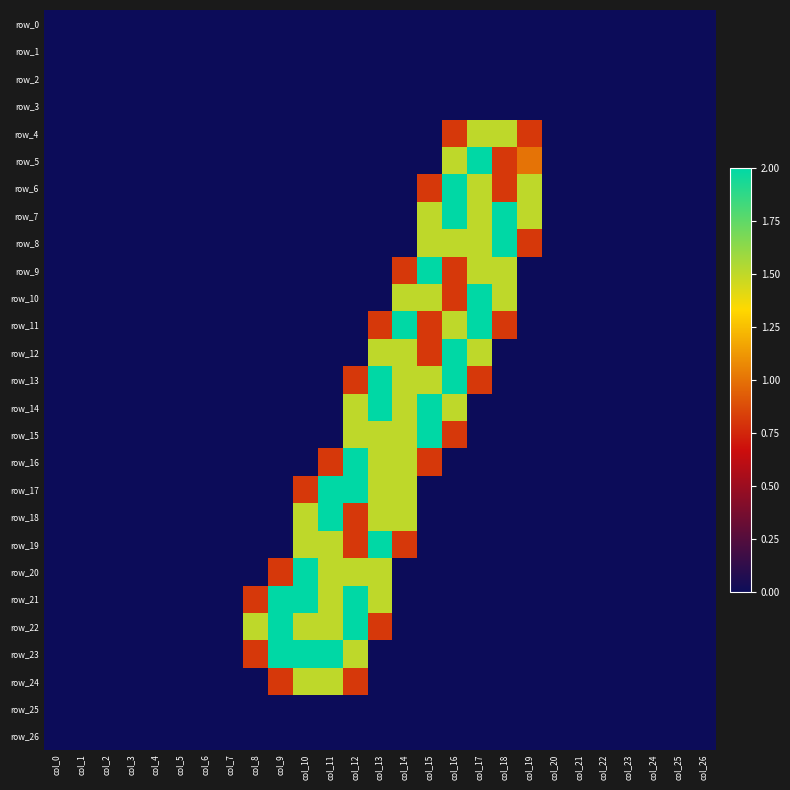

Which category has the lowest value in the row_25 series?

col_0